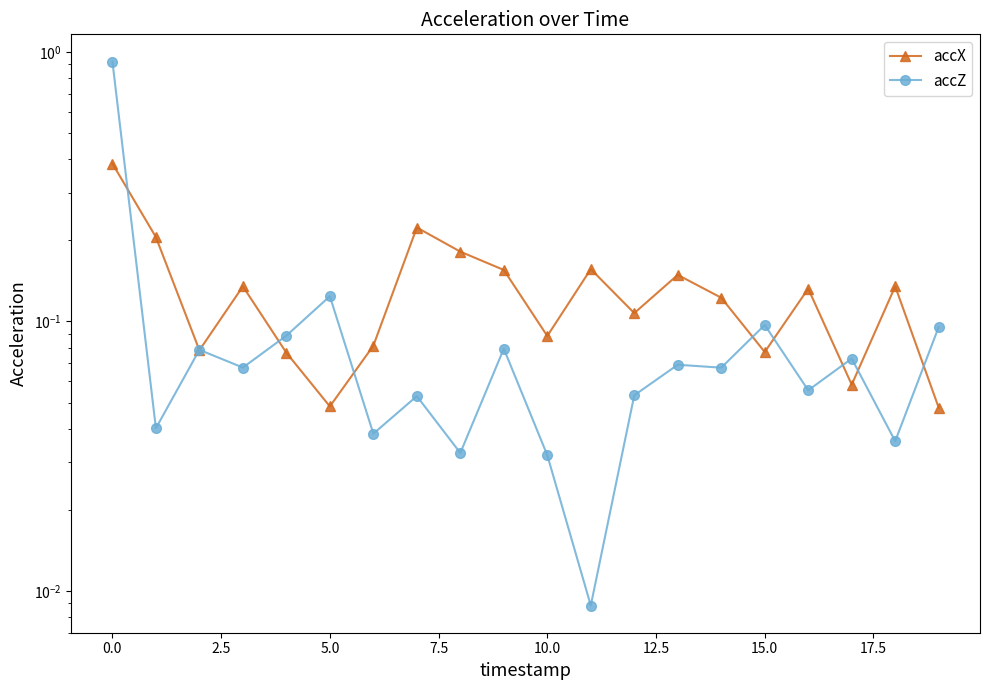

How many interior local valleys does the accZ series have?

8